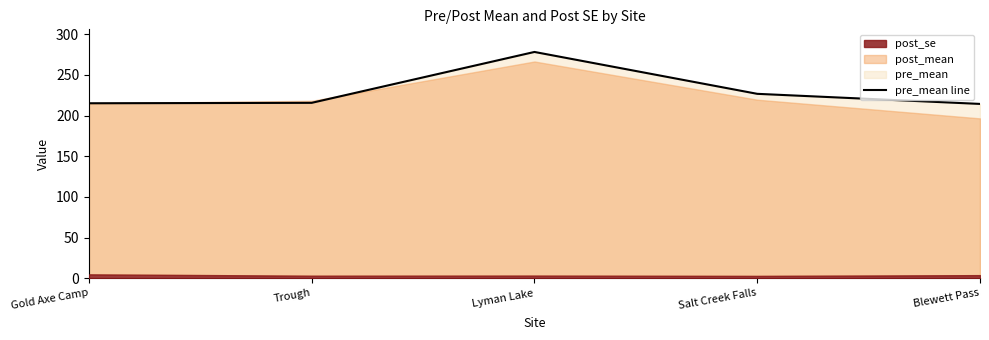

The chart shows a value of 226.8 at Salt Creek Falls. True or false?

True